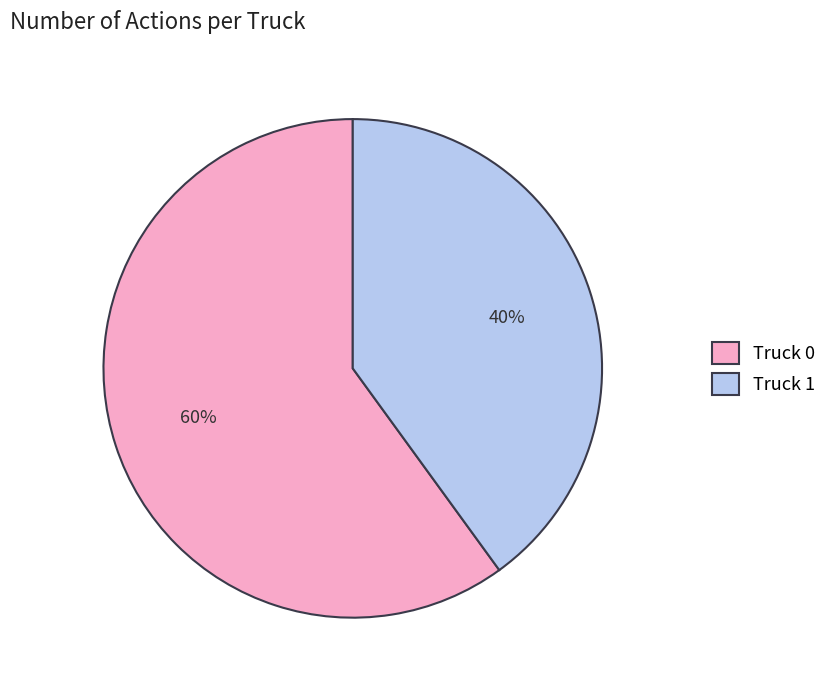

To the nearest percent, what is the combined percentage of Truck 0 and Truck 1?

100%